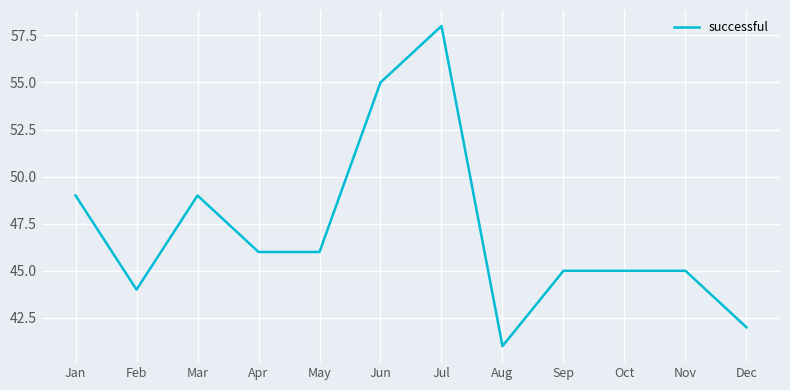

Is it true that the value at Mar is 49?

True